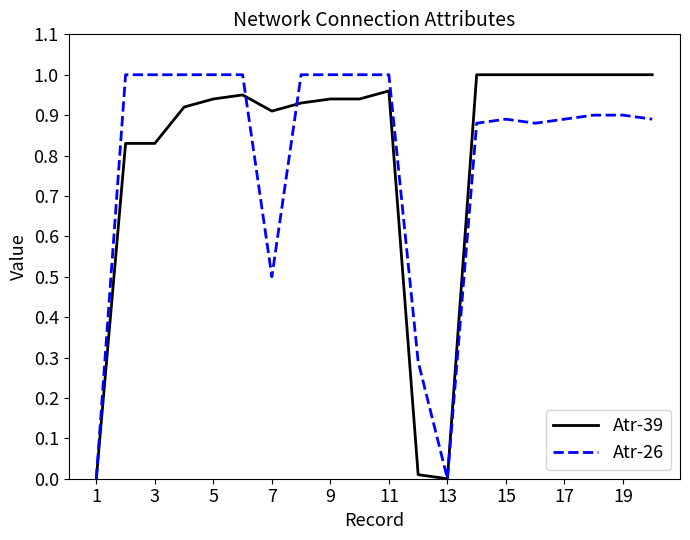

What are all the series names shown in the legend?

Atr-39, Atr-26